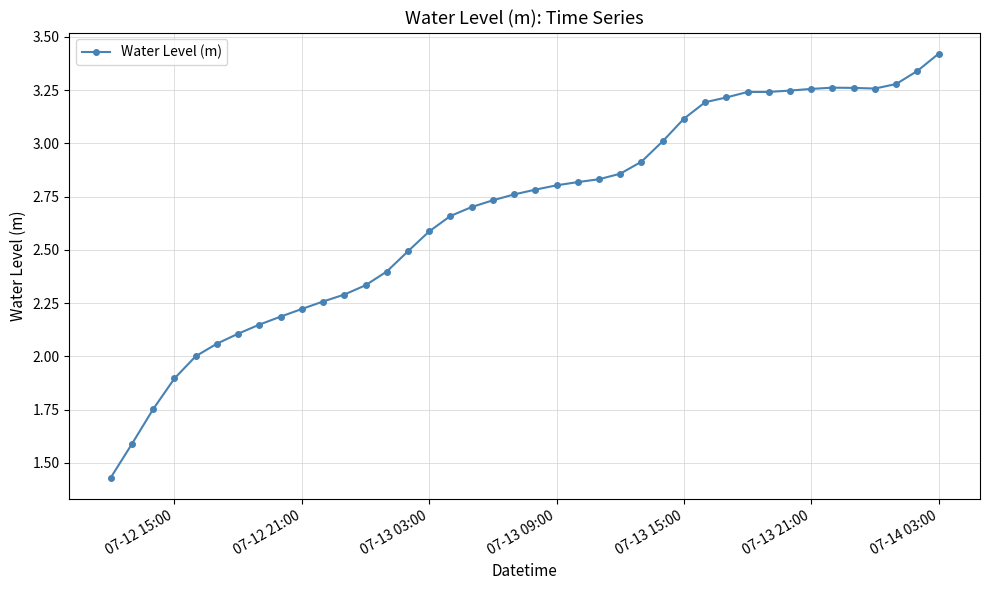

What is the sum of all values?

107.0